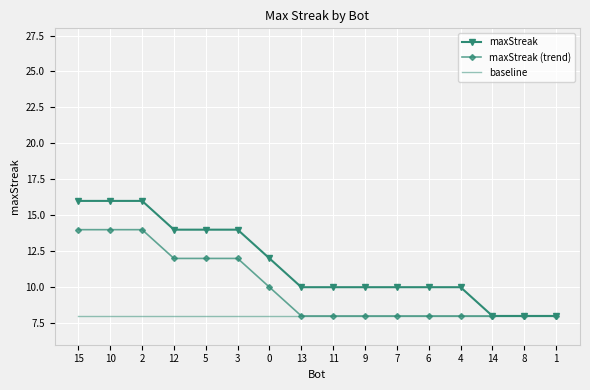

What is the minimum value for baseline?

8